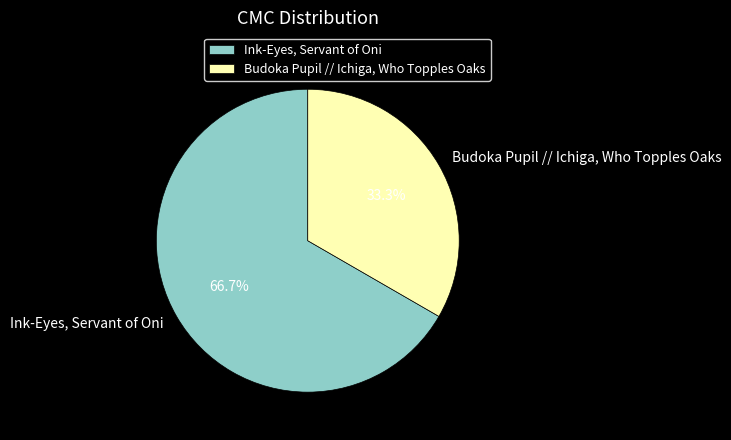

How many slices are in this pie chart?

2